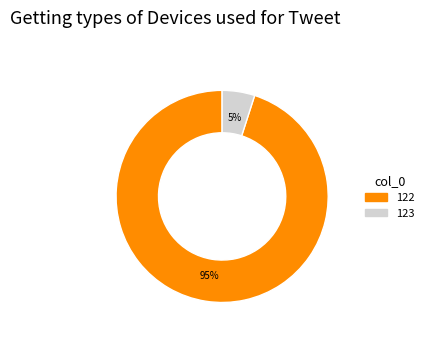

Is the sum of 123 and 122 greater than half?

Yes